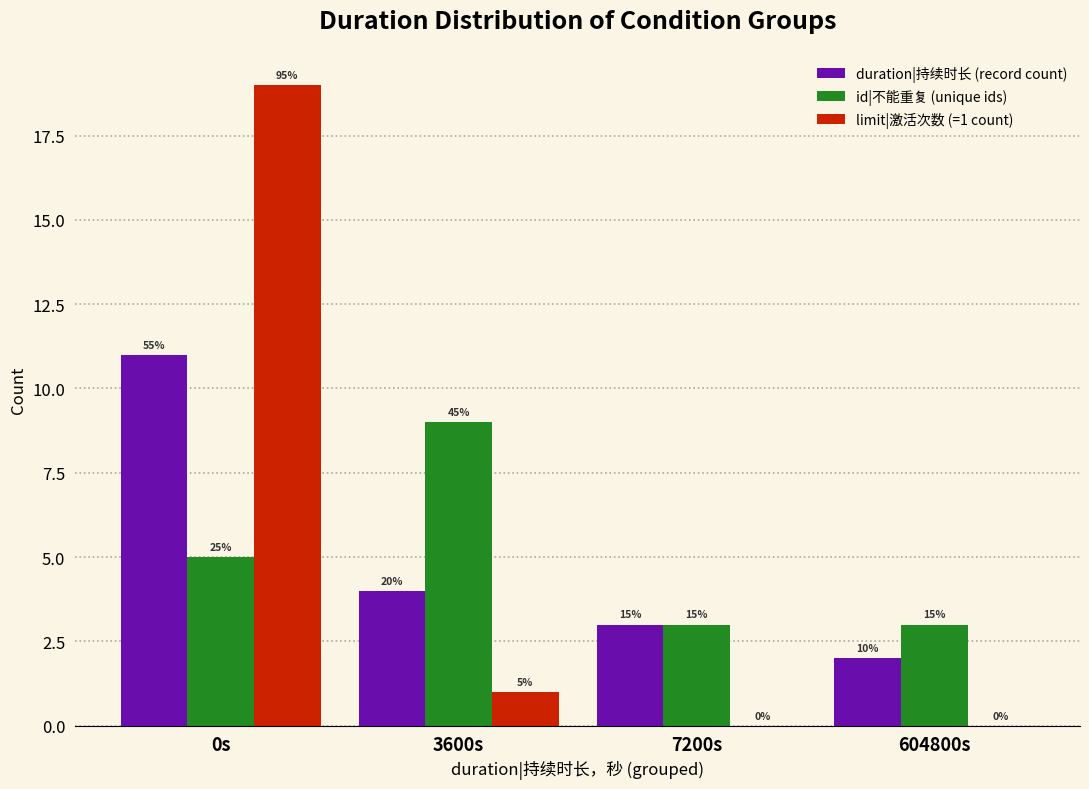

What are all the series names shown in the legend?

duration|持续时长 (record count), id|不能重复 (unique ids), limit|激活次数 (=1 count)